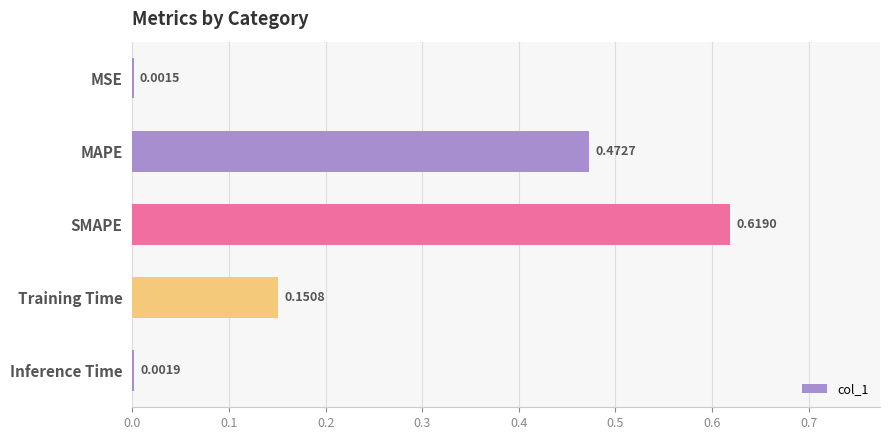

Which category has the highest value across all series?

SMAPE